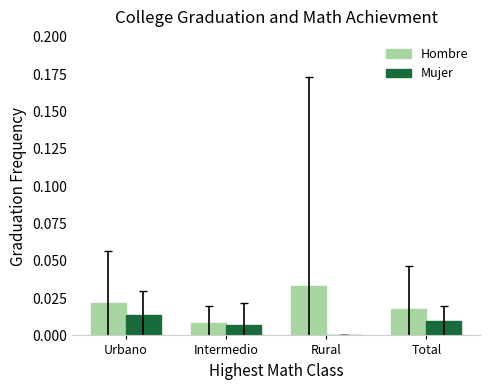

What are all the series names shown in the legend?

Hombre, Mujer